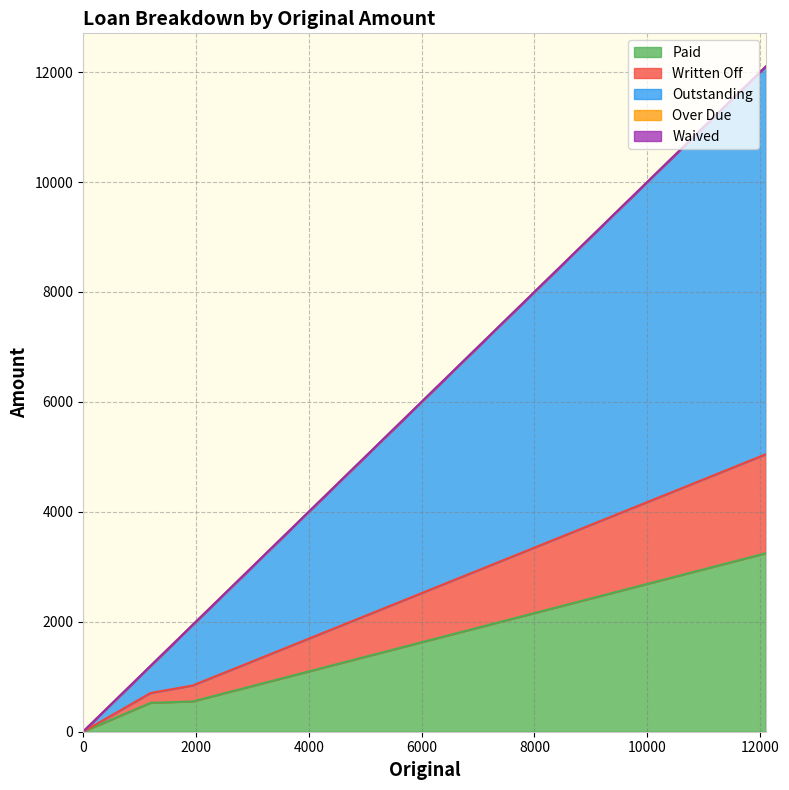

Rank the series at 12100 from highest to lowest value.

Outstanding, Paid, Written Off, Over Due, Waived